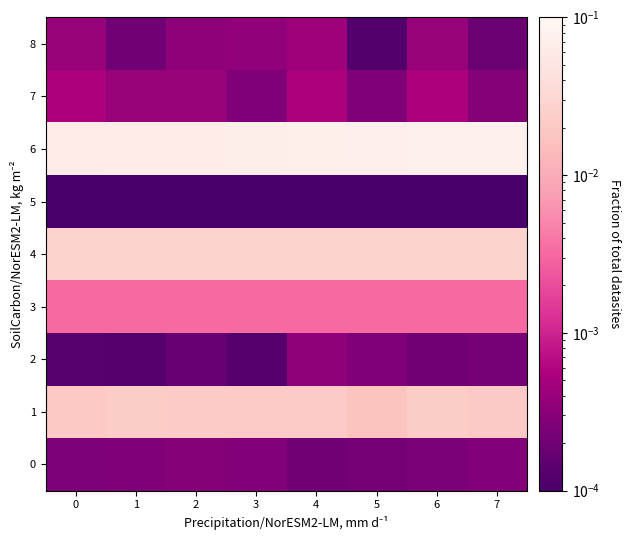

Reading left to right, extract all data points from this chart.

0: 0=0.0	1=0.0	2=0.0	3=0.0	4=0.0	5=0.0	6=0.0	7=0.0
1: 0=0.0	1=0.0	2=0.0	3=0.0	4=0.0	5=0.0	6=0.0	7=0.0
2: 0=0.0	1=0.0	2=0.0	3=0.0	4=0.0	5=0.0	6=0.0	7=0.0
3: 0=0.0	1=0.0	2=0.0	3=0.0	4=0.0	5=0.0	6=0.0	7=0.0
4: 0=0.0	1=0.0	2=0.0	3=0.0	4=0.0	5=0.0	6=0.0	7=0.0
5: 0=0.0	1=0.0	2=0.0	3=0.0	4=0.0	5=0.0	6=0.0	7=0.0
6: 0=0.1	1=0.1	2=0.1	3=0.1	4=0.1	5=0.1	6=0.1	7=0.1
7: 0=0.0	1=0.0	2=0.0	3=0.0	4=0.0	5=0.0	6=0.0	7=0.0
8: 0=0.0	1=0.0	2=0.0	3=0.0	4=0.0	5=0.0	6=0.0	7=0.0